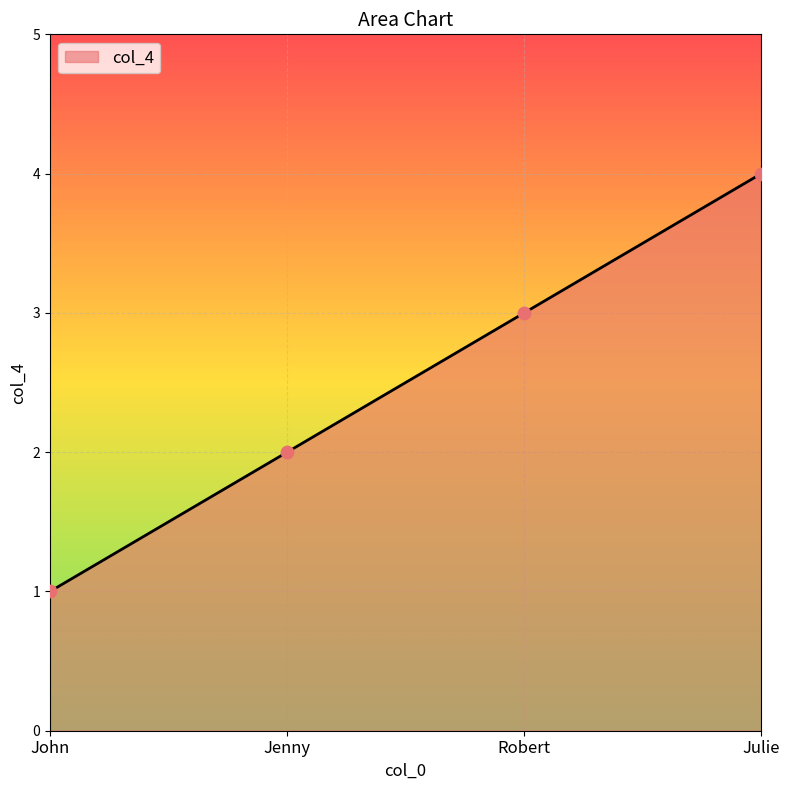

What is the change in value from Robert to Julie?

+1